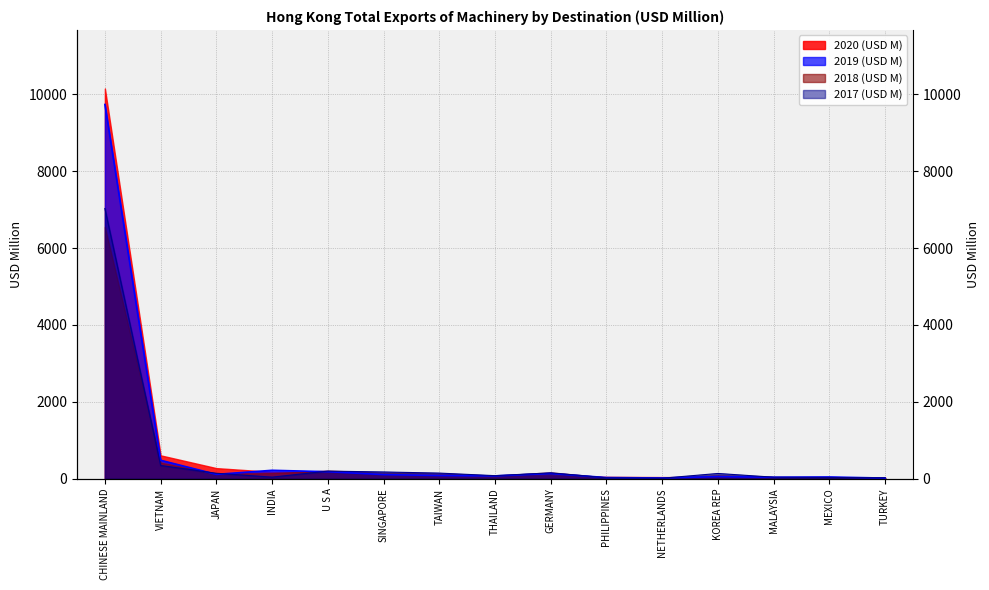

What position from the left is INDIA?

4